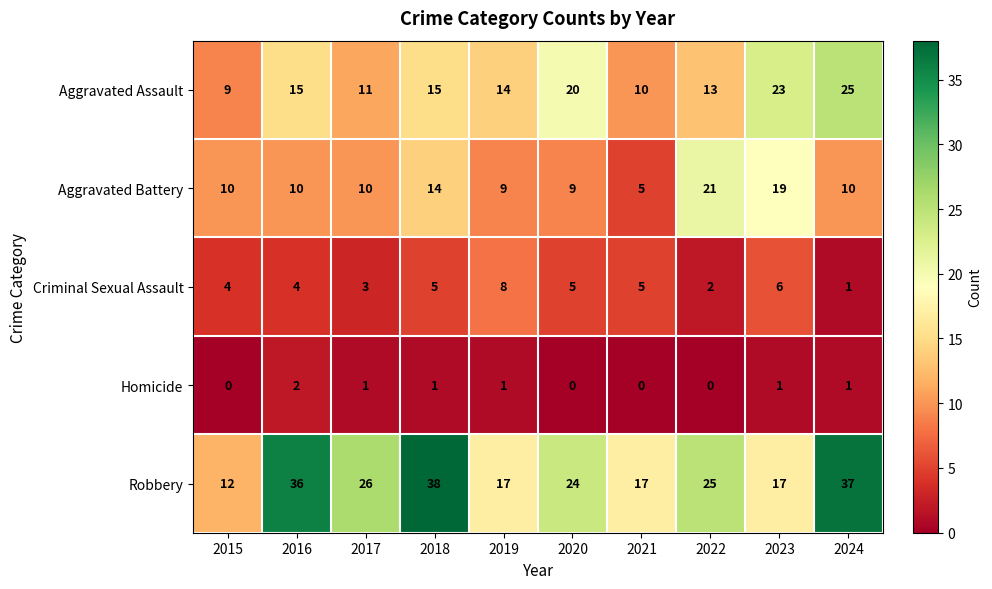

What is the total value across all series at 2020?

58